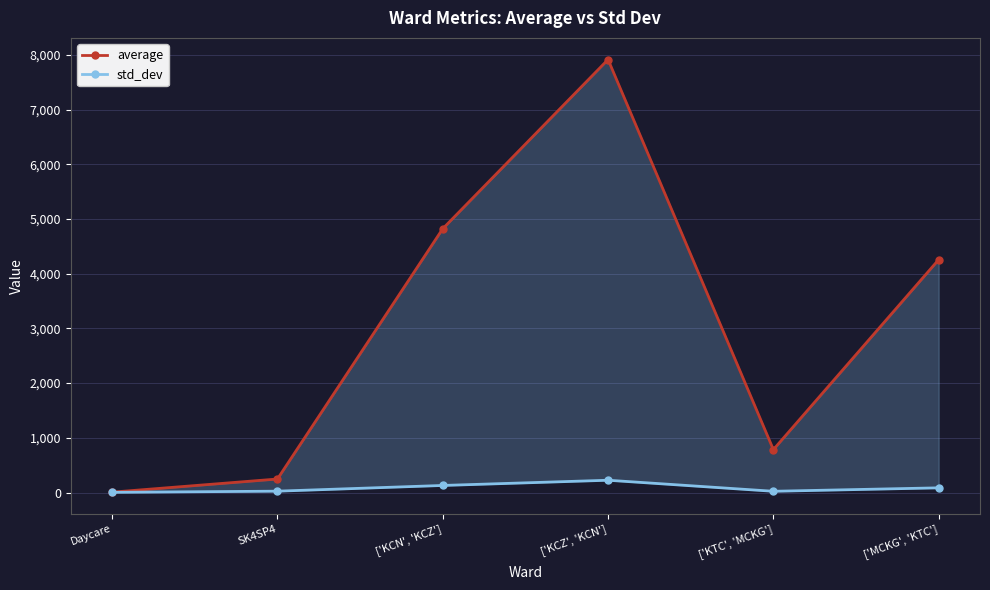

Reading left to right, extract all data points from this chart.

average: 7.3	247.3	4821.7	7914.3	784.7	4257.0
std_dev: 4.1	25.2	129.6	225.1	23.2	86.2